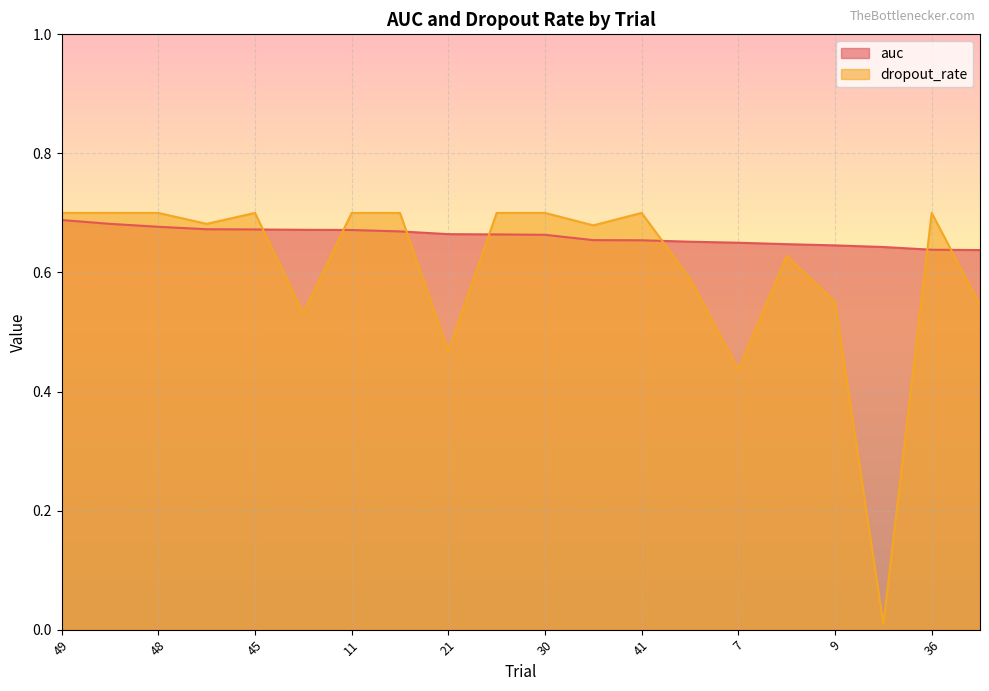

Which has a higher value, 47 or 45?

45